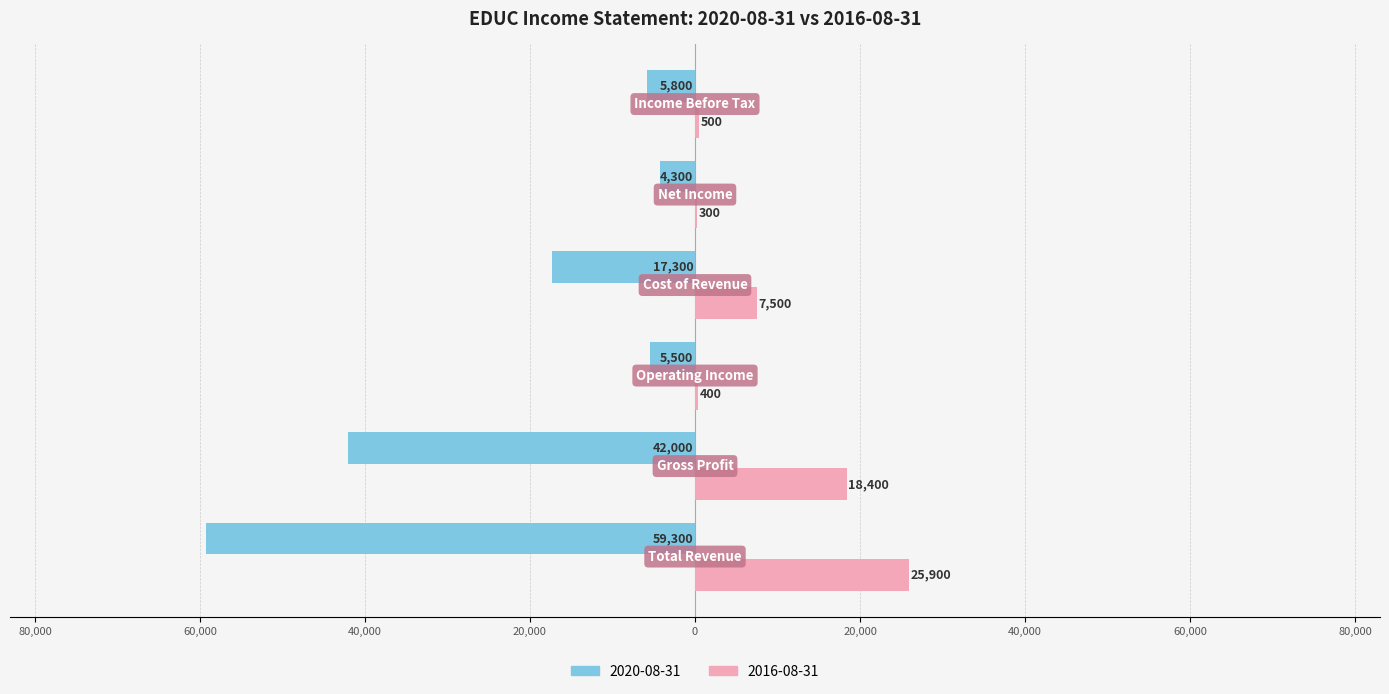

What are all the series names shown in the legend?

2020-08-31, 2016-08-31